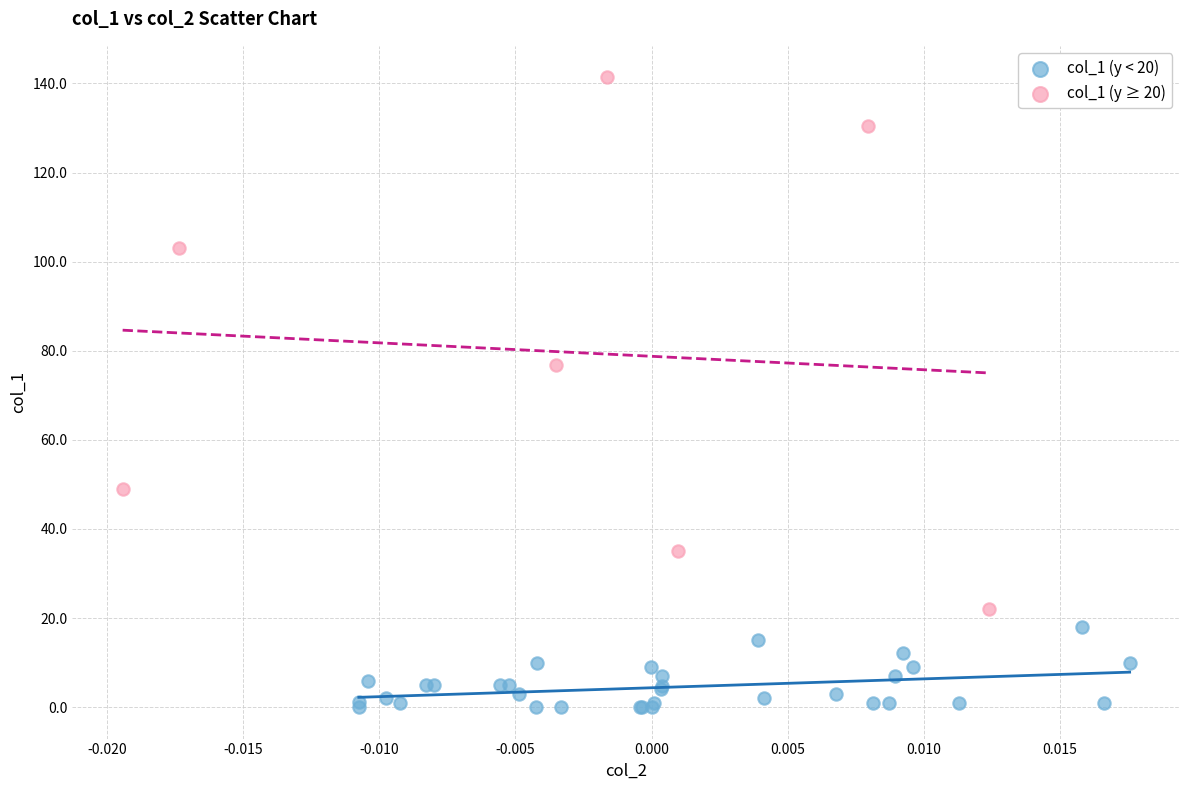

Which series has the largest Y range (max minus min)?

col_1 (y ≥ 20)